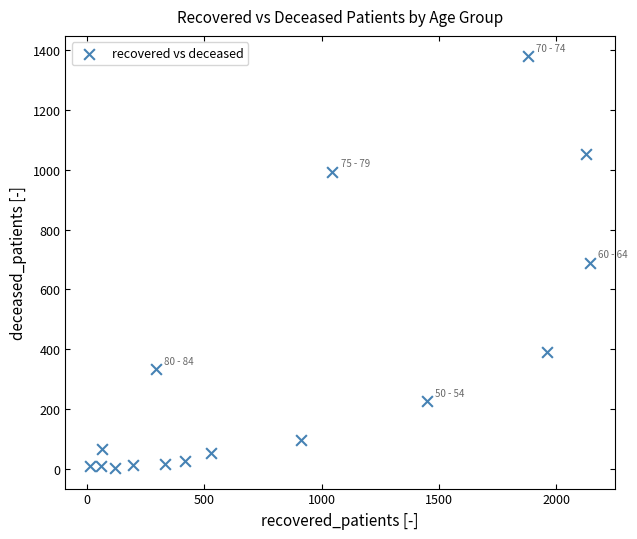

What is the range of Y values (max minus min)?

1378